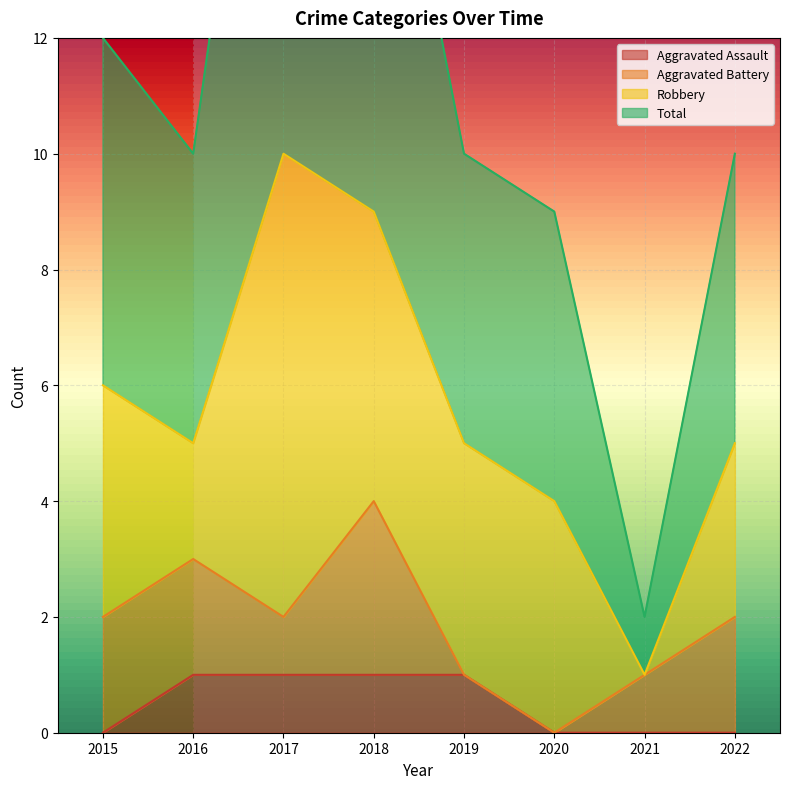

What is the maximum value for Aggravated Assault?

1